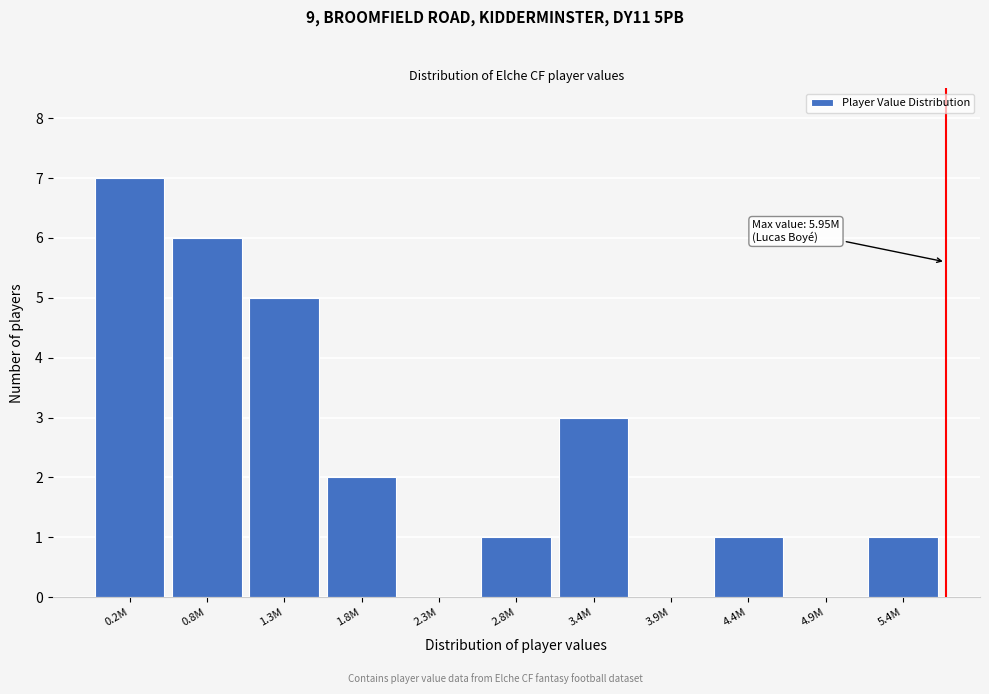

Reading right to left, extract all data points from this chart.

5.4M=1	4.9M=0	4.4M=1	3.9M=0	3.4M=3	2.8M=1	2.3M=0	1.8M=2	1.3M=5	0.8M=6	0.2M=7